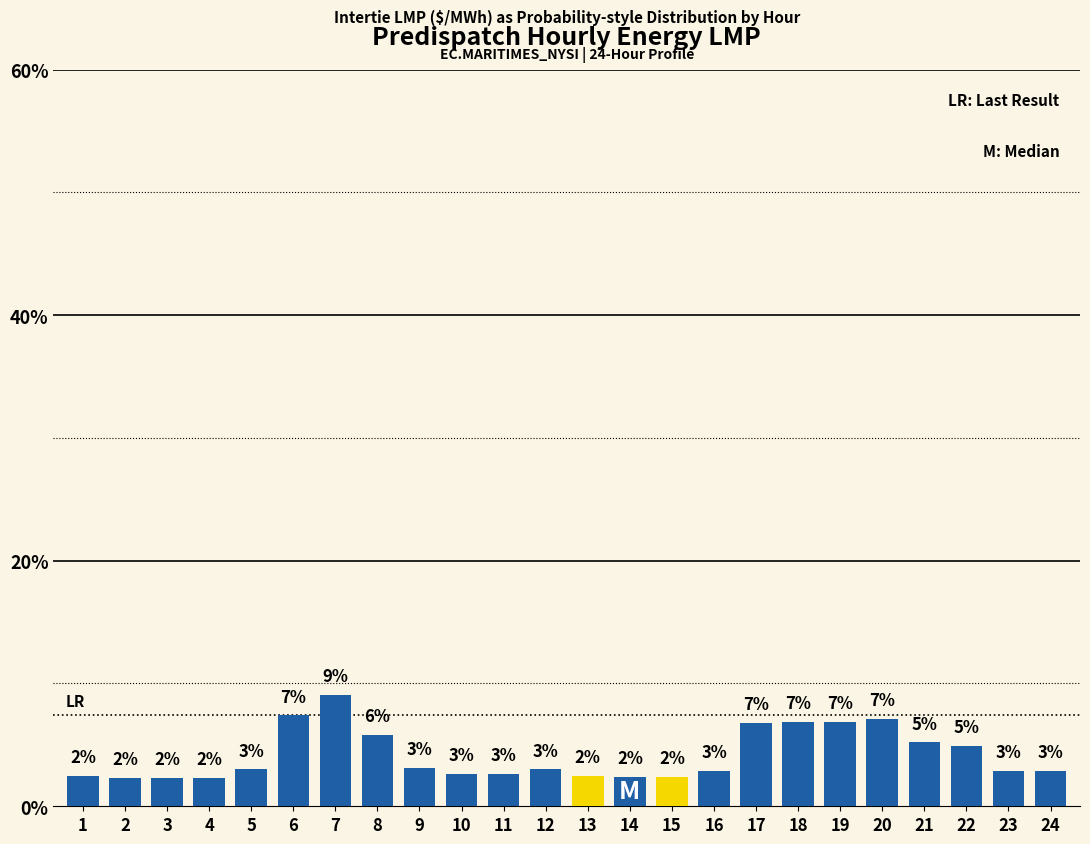

Does the chart contain any negative values?

No